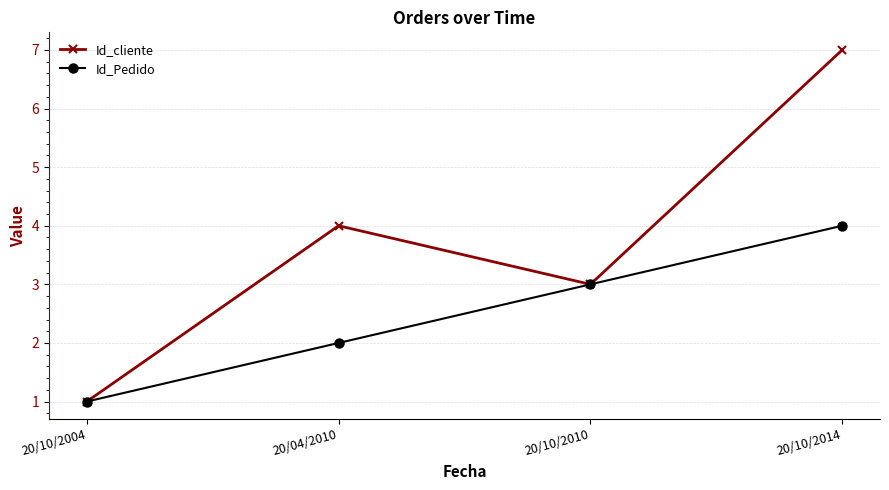

In Id_cliente, how many points are higher than both neighbors (excluding endpoints)?

1